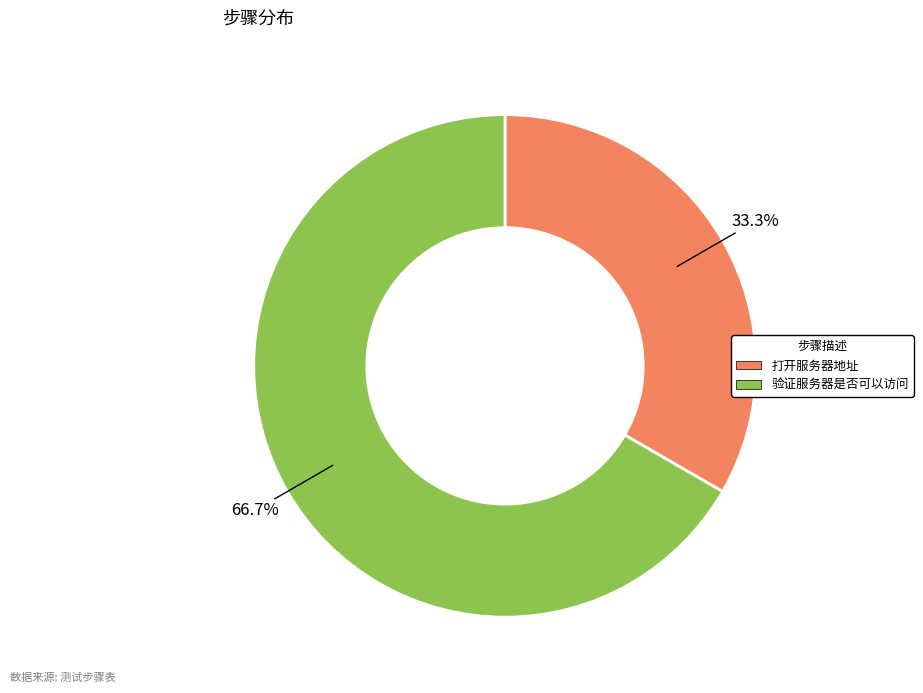

Is there a majority slice in this chart?

Yes